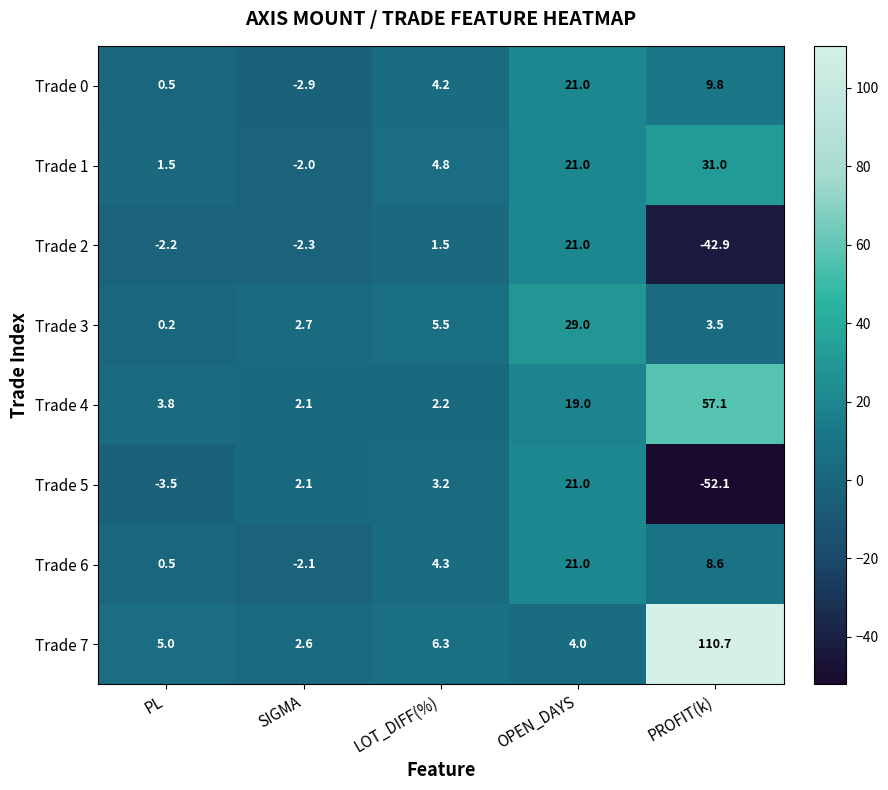

At which label is Trade 0 closest to 9?

PROFIT(k)